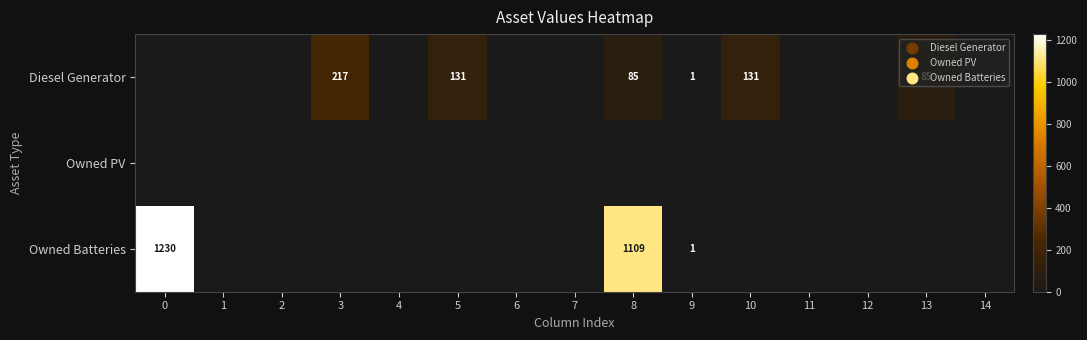

The Diesel Generator series shows 85 at 13. True or false?

True